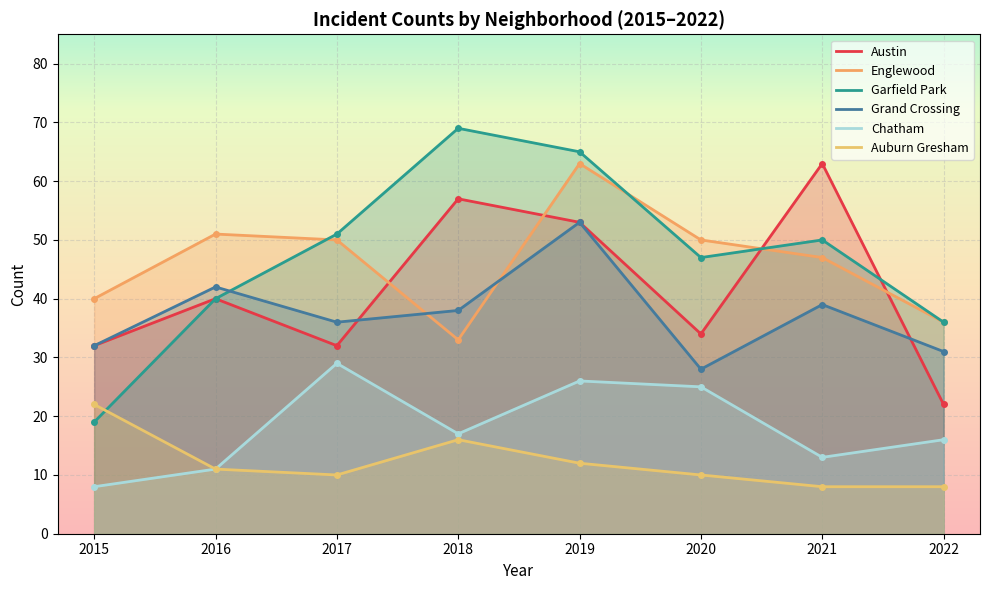

What is the value of the Grand Crossing point at the 6th from the left?

28